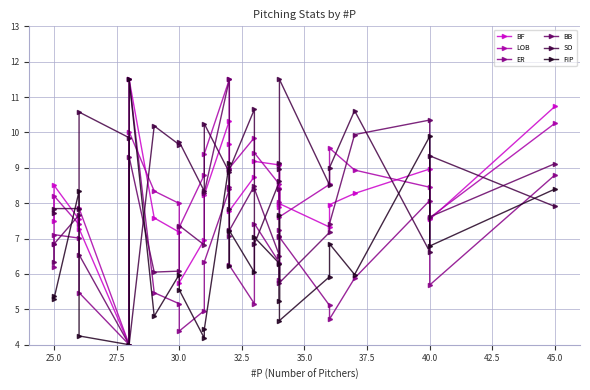

Where do FIP and SO first cross each other?

25.0 and 27.5